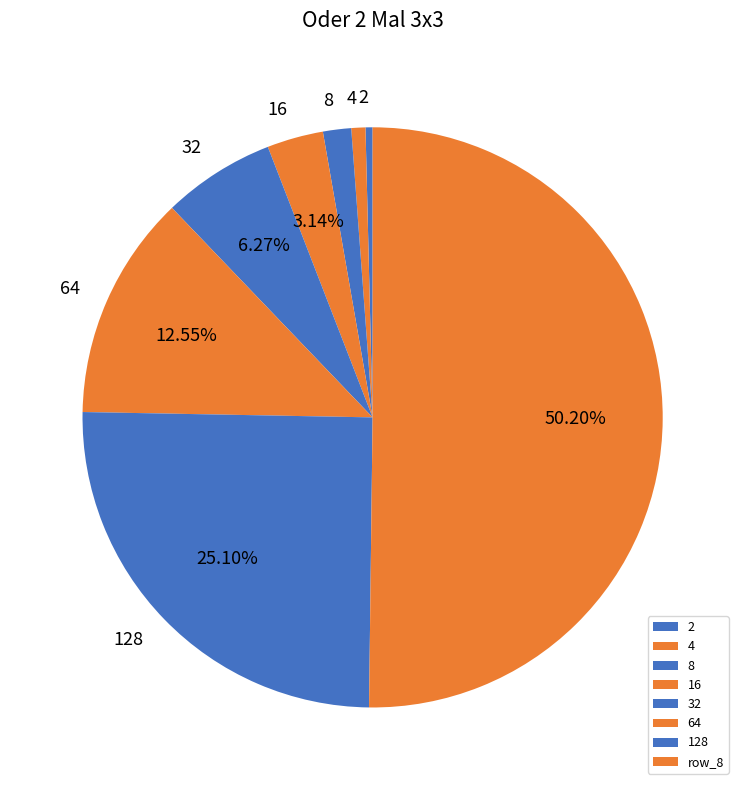

Count the number of slices in the pie.

8